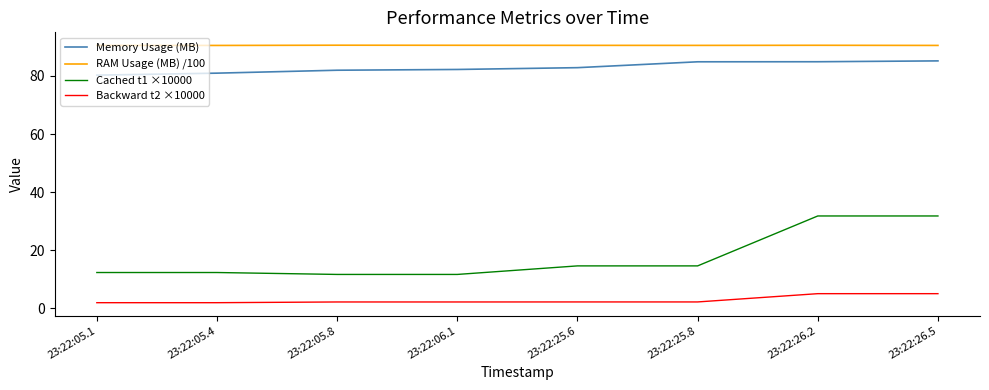

What is the spread (max minus min) of values at 23:22:05.8?

88.4